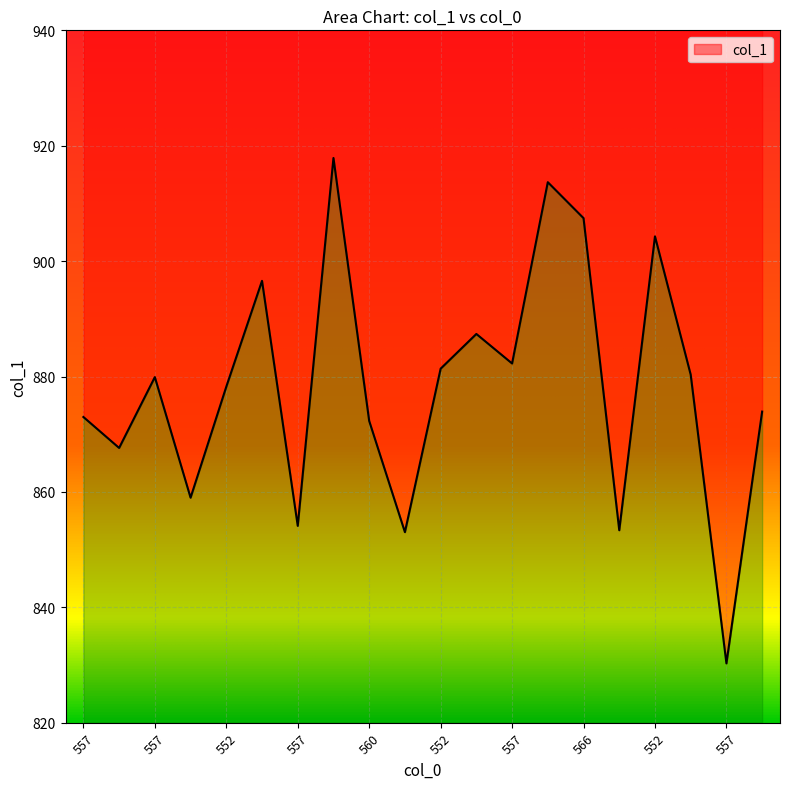

Rank the categories by value from highest to lowest.

552, 557, 566, 552, 557, 557, 557, 552, 557, 557, 552, 552, 557, 560, 560, 557, 557, 557, 557, 557